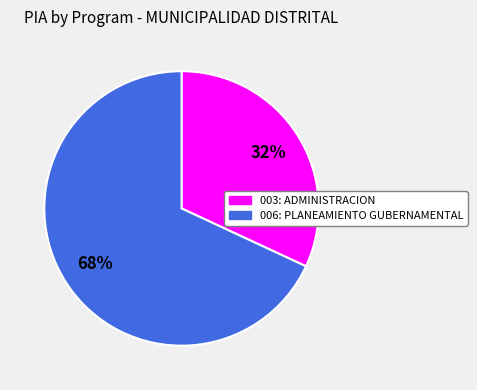

How many segments does this pie chart have?

2